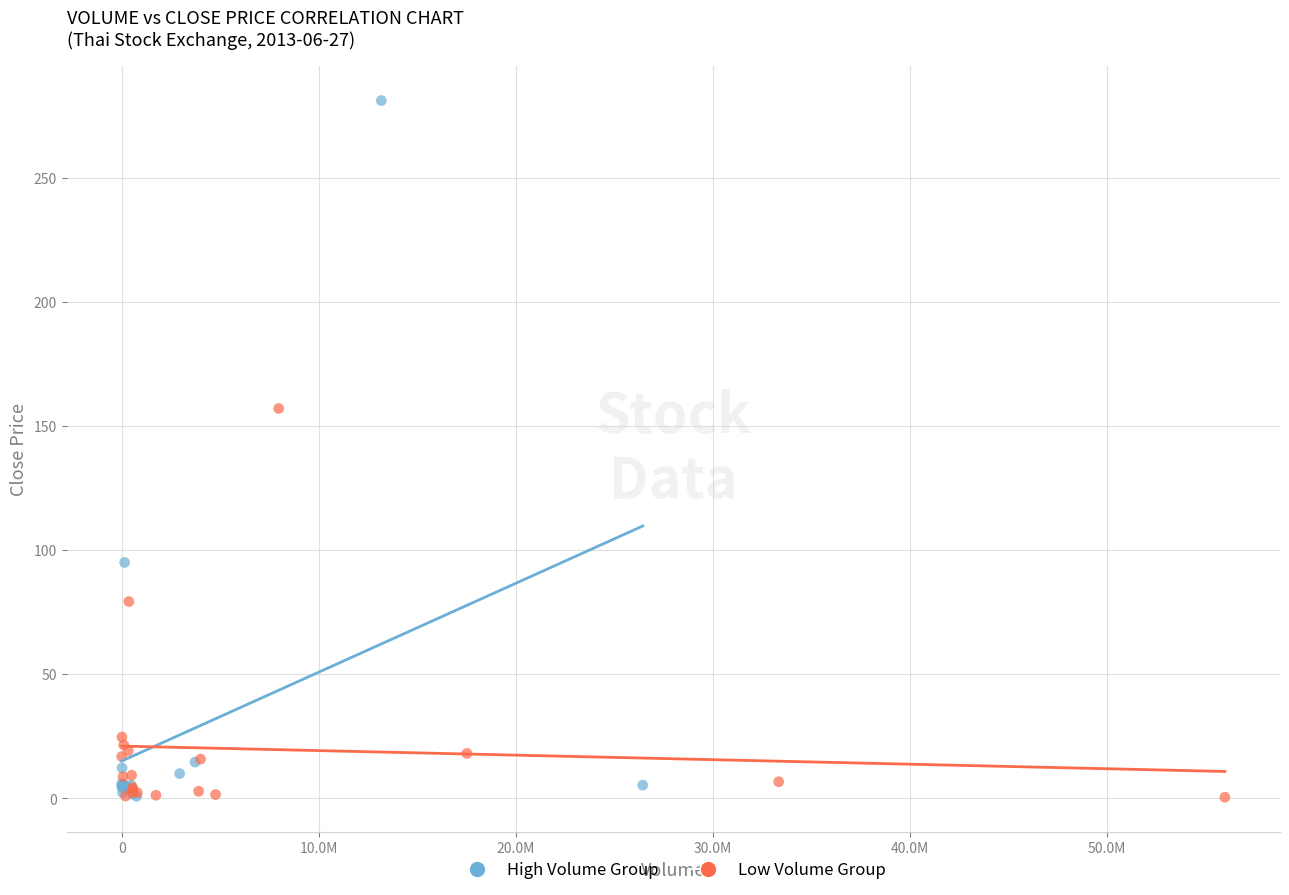

Which series has the largest Y range (max minus min)?

High Volume Group